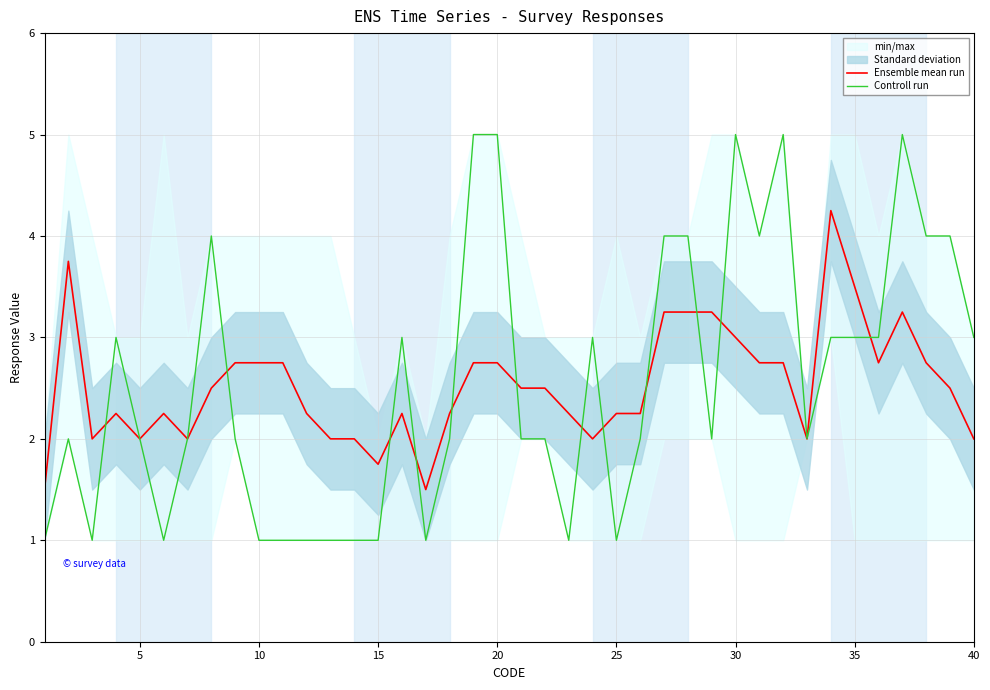

True or false: Ensemble mean run and Controll run cross at least once.

True